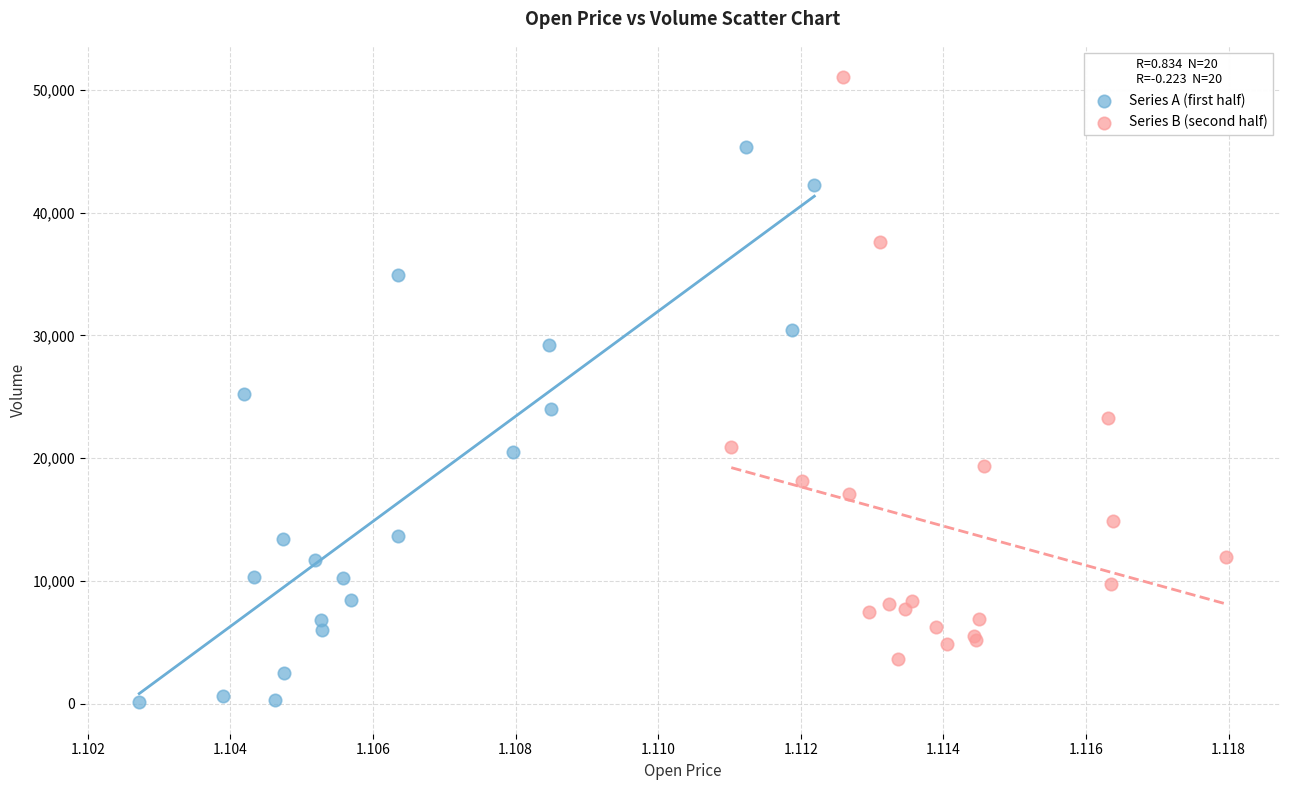

Which series contains the highest Y value?

Series B (second half)